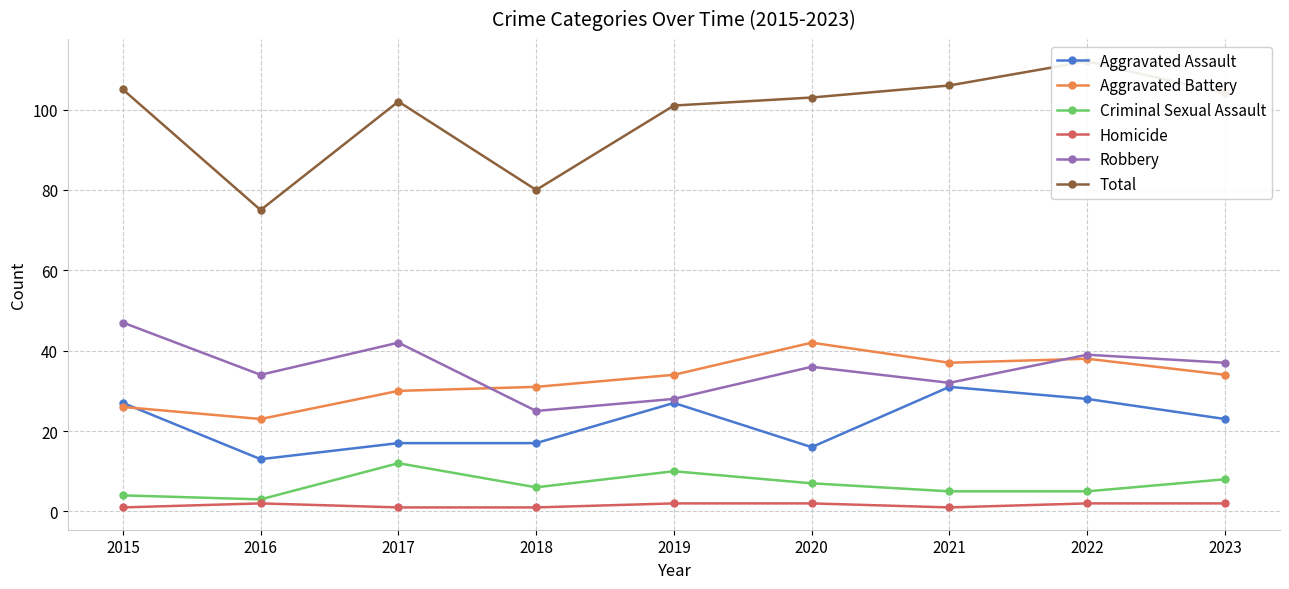

List the series in order of their peak value, lowest first.

Homicide, Criminal Sexual Assault, Aggravated Assault, Aggravated Battery, Robbery, Total